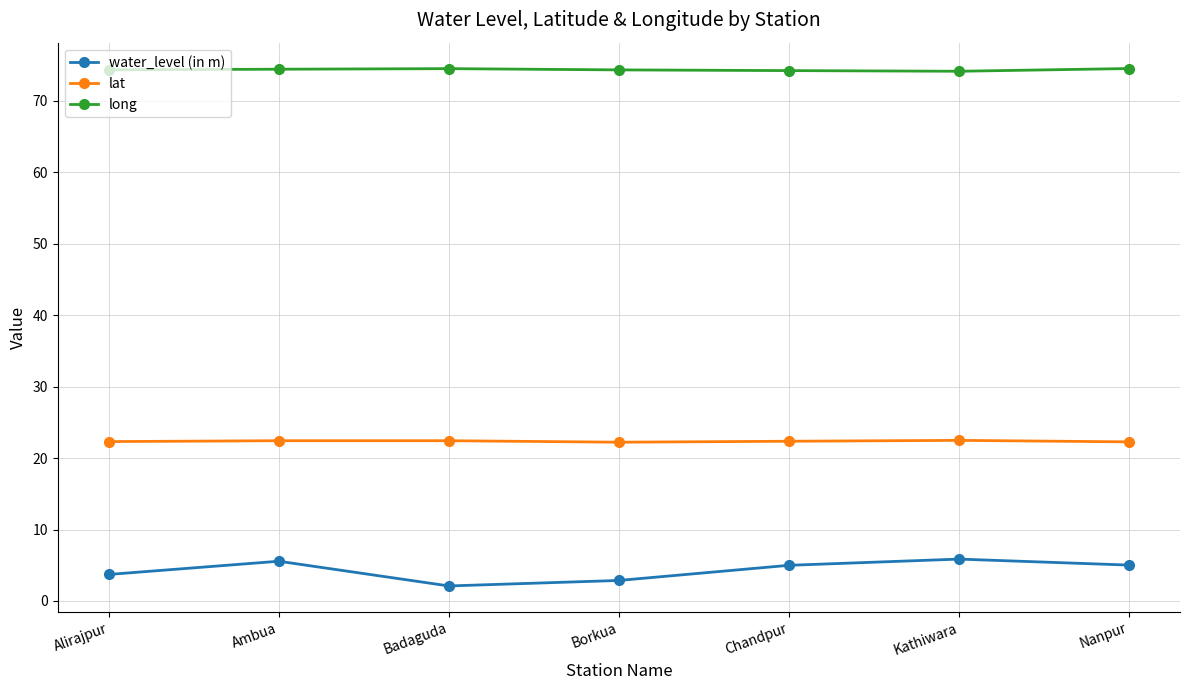

List the series in order of their overall mean, lowest first.

water_level (in m), lat, long